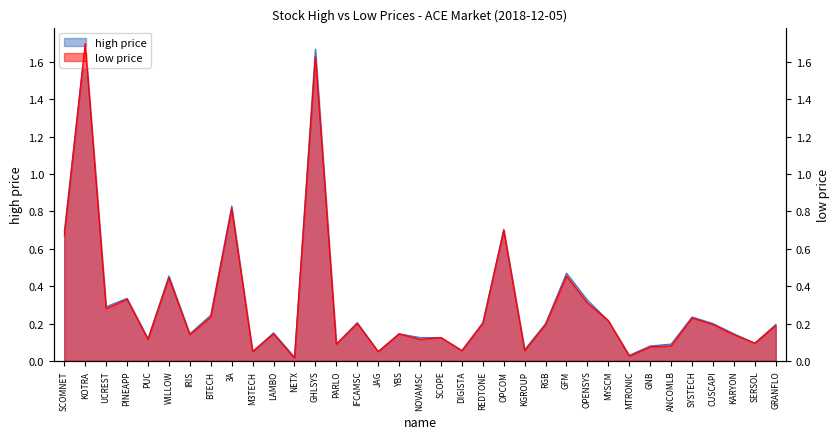

What position from the left is LAMBO?

11